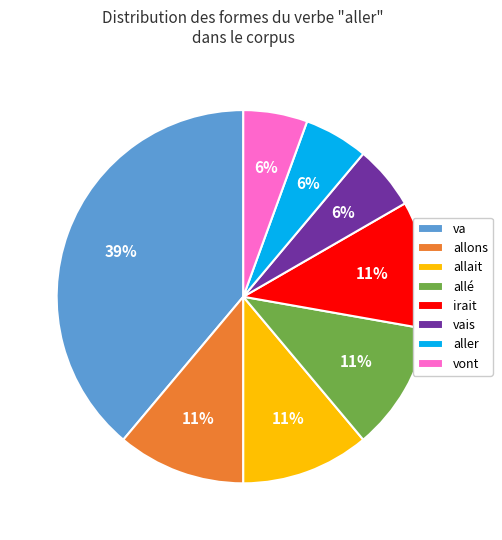

Does vont represent more than half of the total?

No